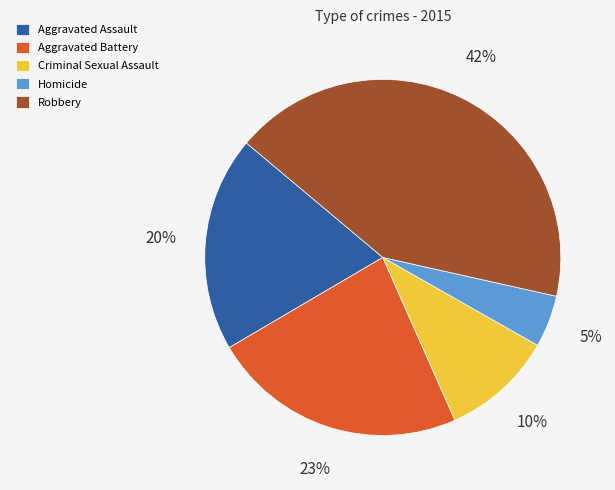

To the nearest percent, what is the combined percentage of Homicide and Aggravated Battery?

28%